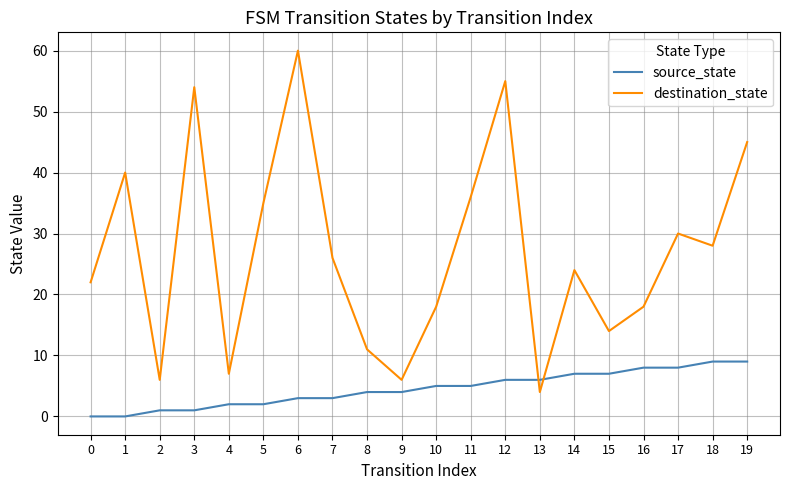

Reading left to right, what are all the values shown in this chart?

source_state: 0=0	1=0	2=1	3=1	4=2	5=2	6=3	7=3	8=4	9=4	10=5	11=5	12=6	13=6	14=7	15=7	16=8	17=8	18=9	19=9
destination_state: 0=22	1=40	2=6	3=54	4=7	5=35	6=60	7=26	8=11	9=6	10=18	11=36	12=55	13=4	14=24	15=14	16=18	17=30	18=28	19=45